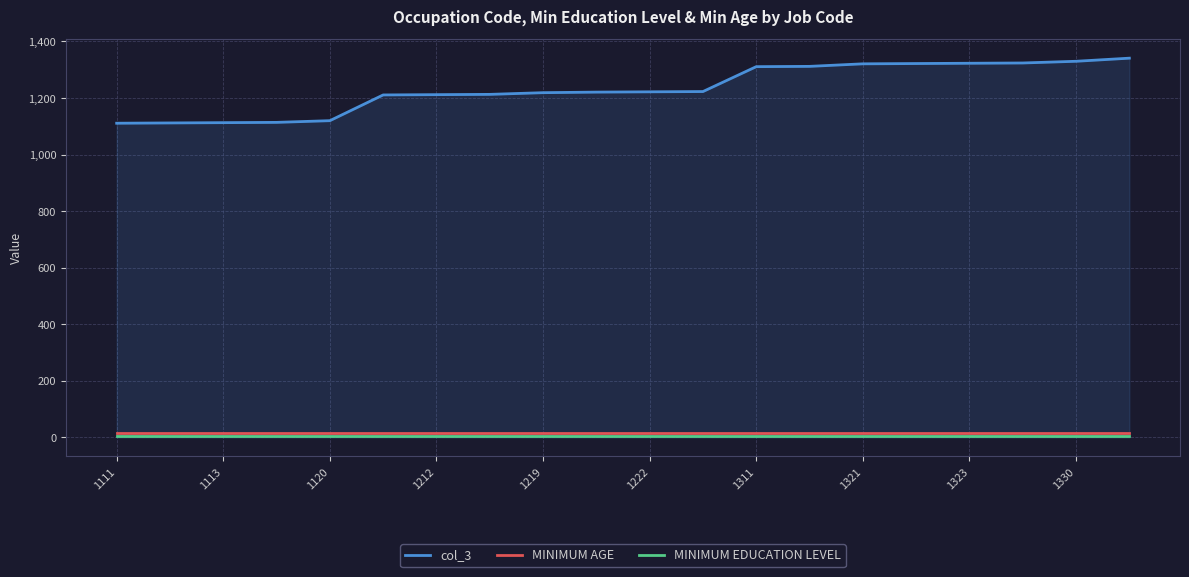

True or false: MINIMUM EDUCATION LEVEL and MINIMUM AGE intersect in this chart.

False